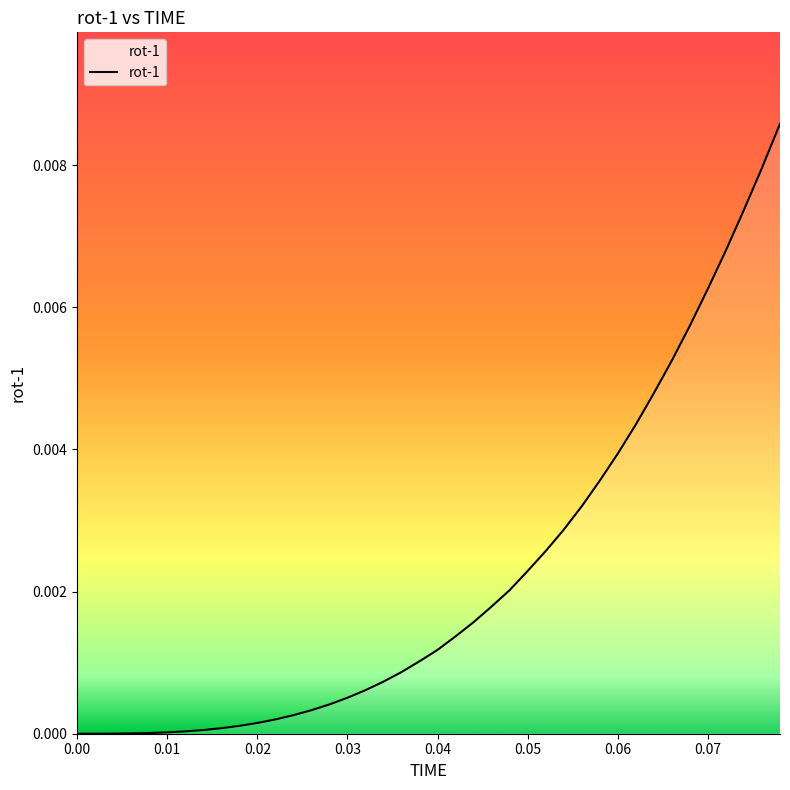

How many distinct data groups are displayed?

1